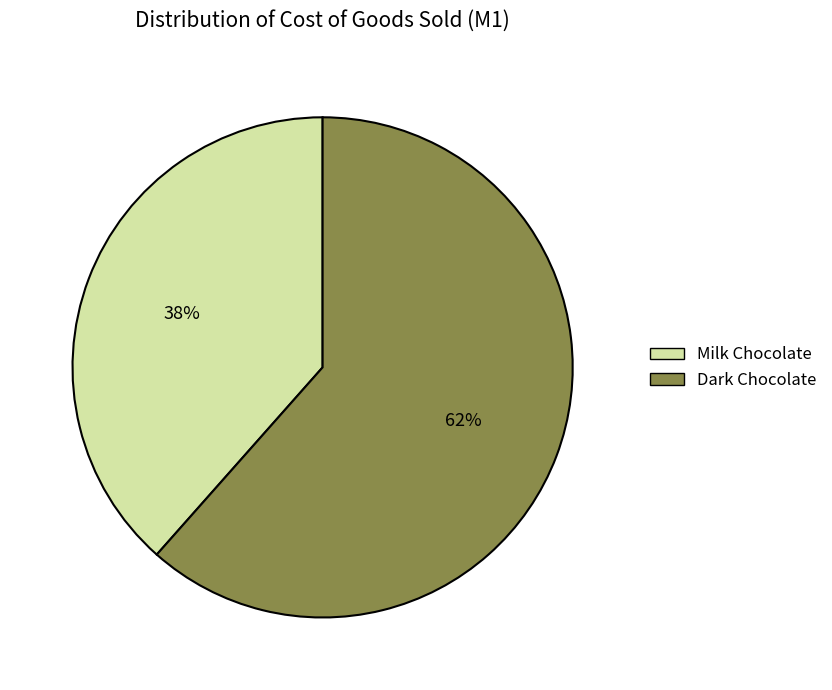

To the nearest percent, what is the average slice percentage?

50%